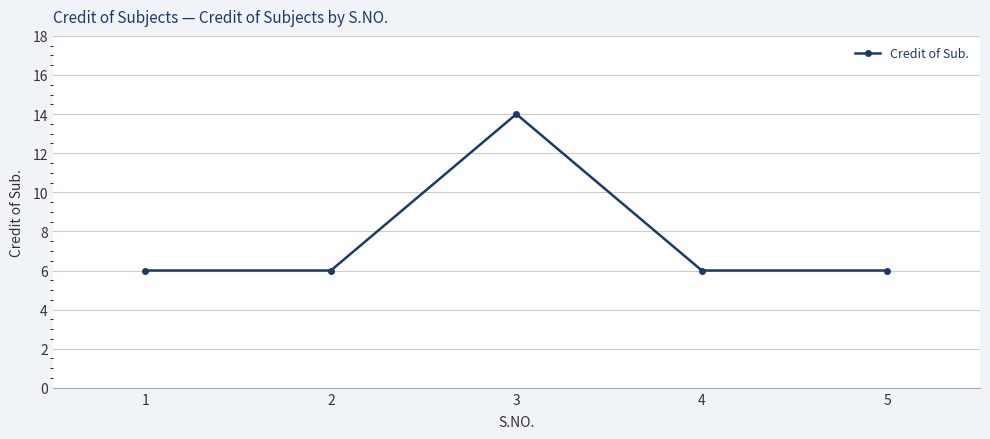

What is the average value?

8